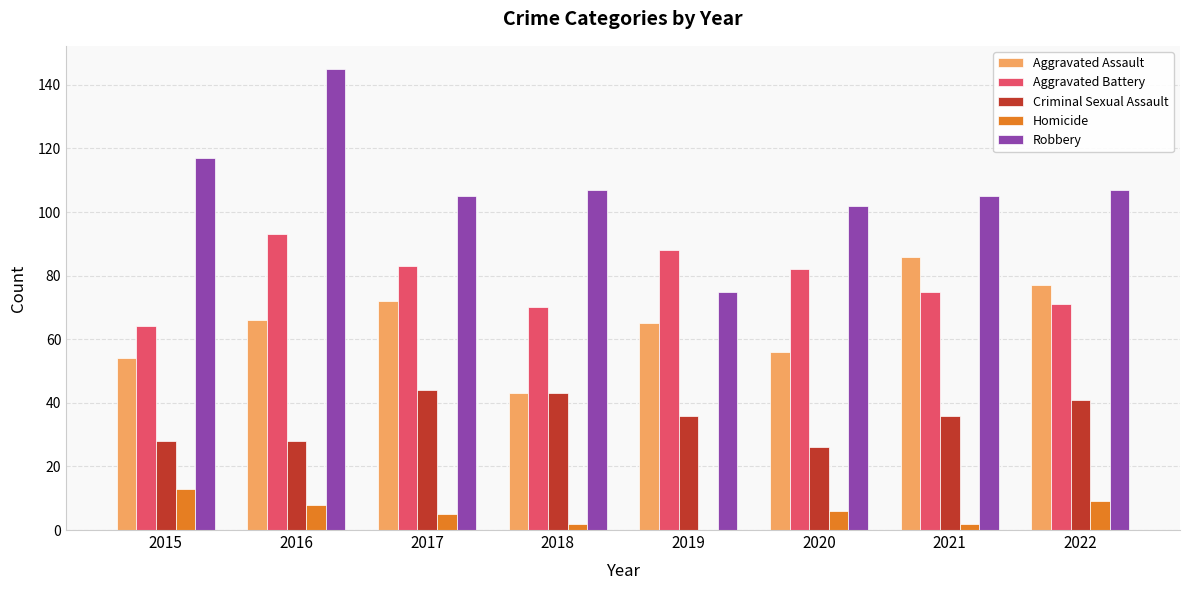

What is the spread (max minus min) of values at 2016?

137